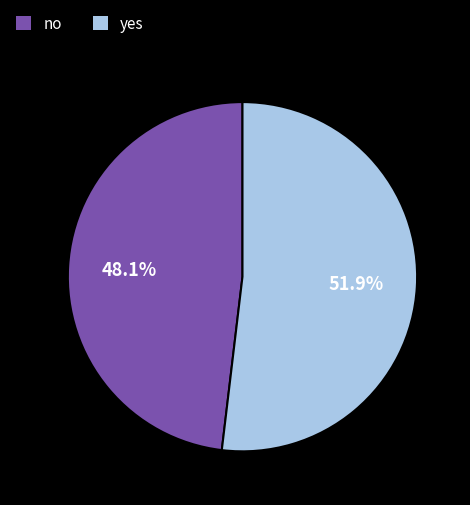

Rank the categories by value from highest to lowest.

yes, no